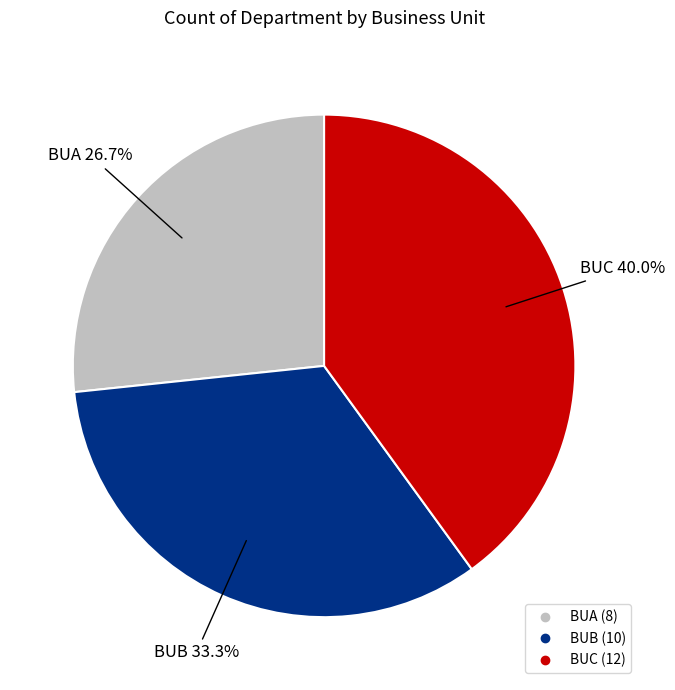

What portion of the pie excludes BUB?

66.7%